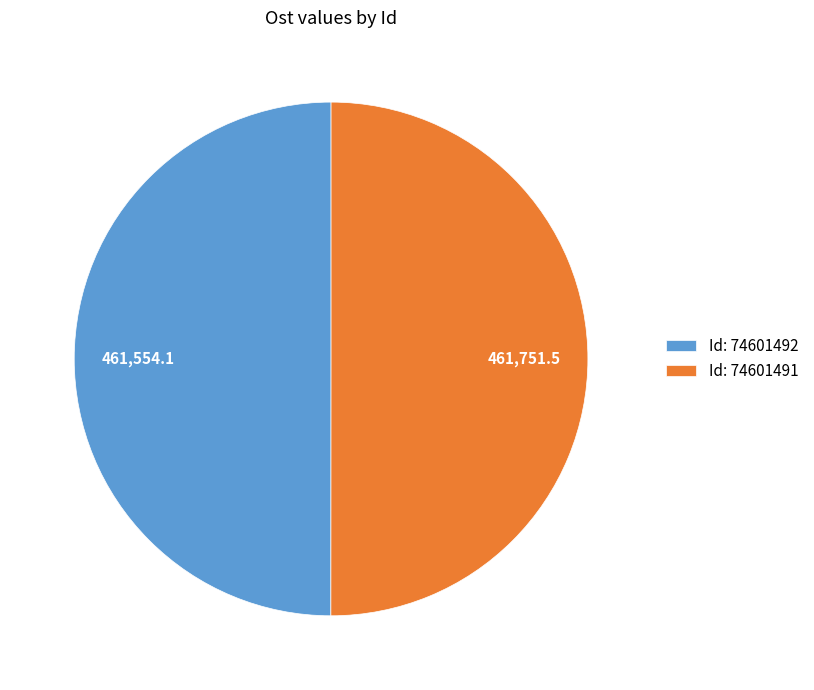

The Id: 74601491 slice represents 42% of the pie. True or false?

False